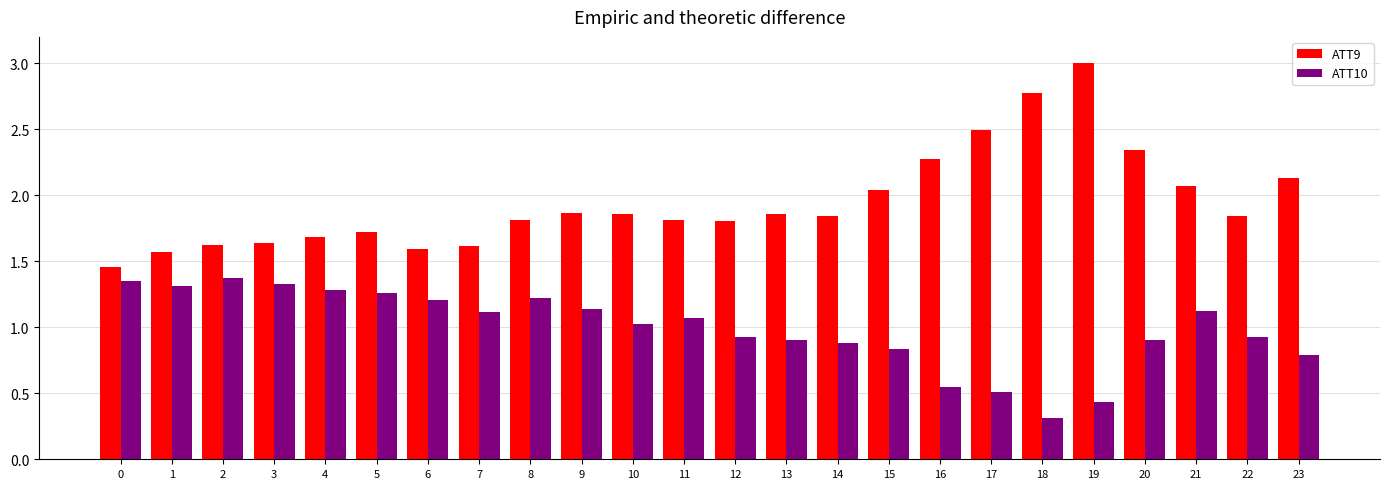

What are all the series names shown in the legend?

ATT9, ATT10